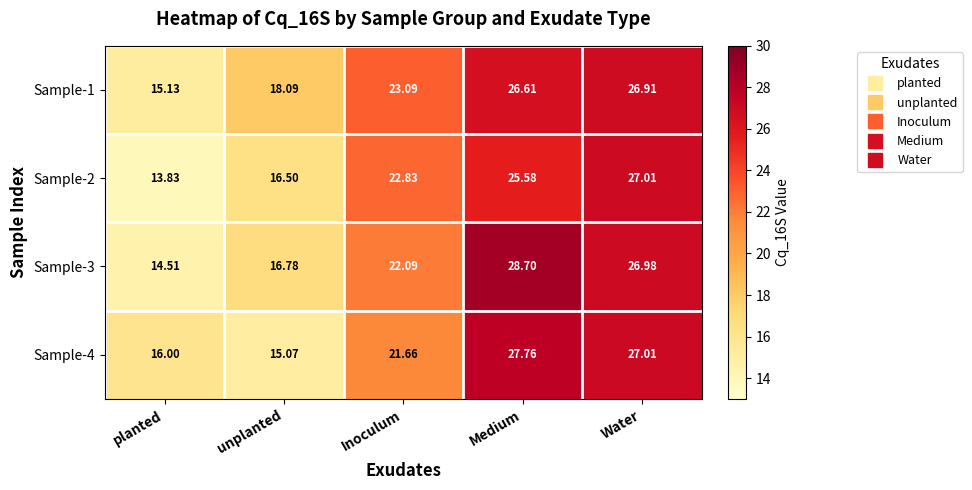

How many distinct data groups are displayed?

4